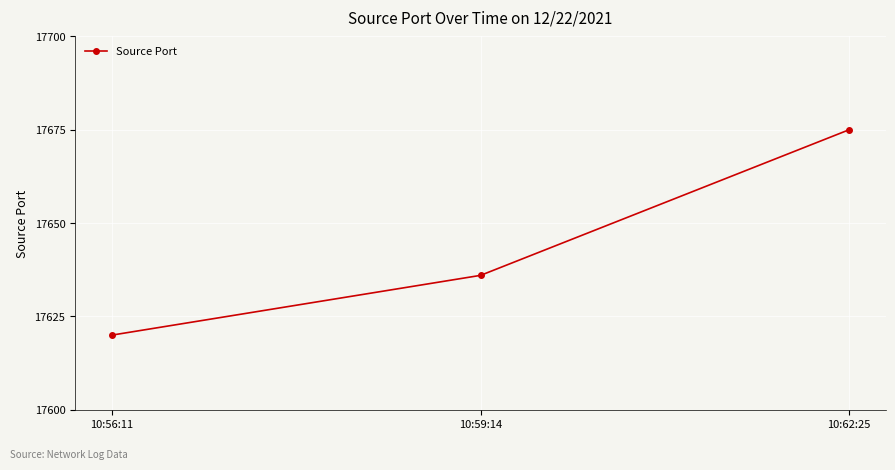

What is the label of the 2nd point from the left?

10:59:14